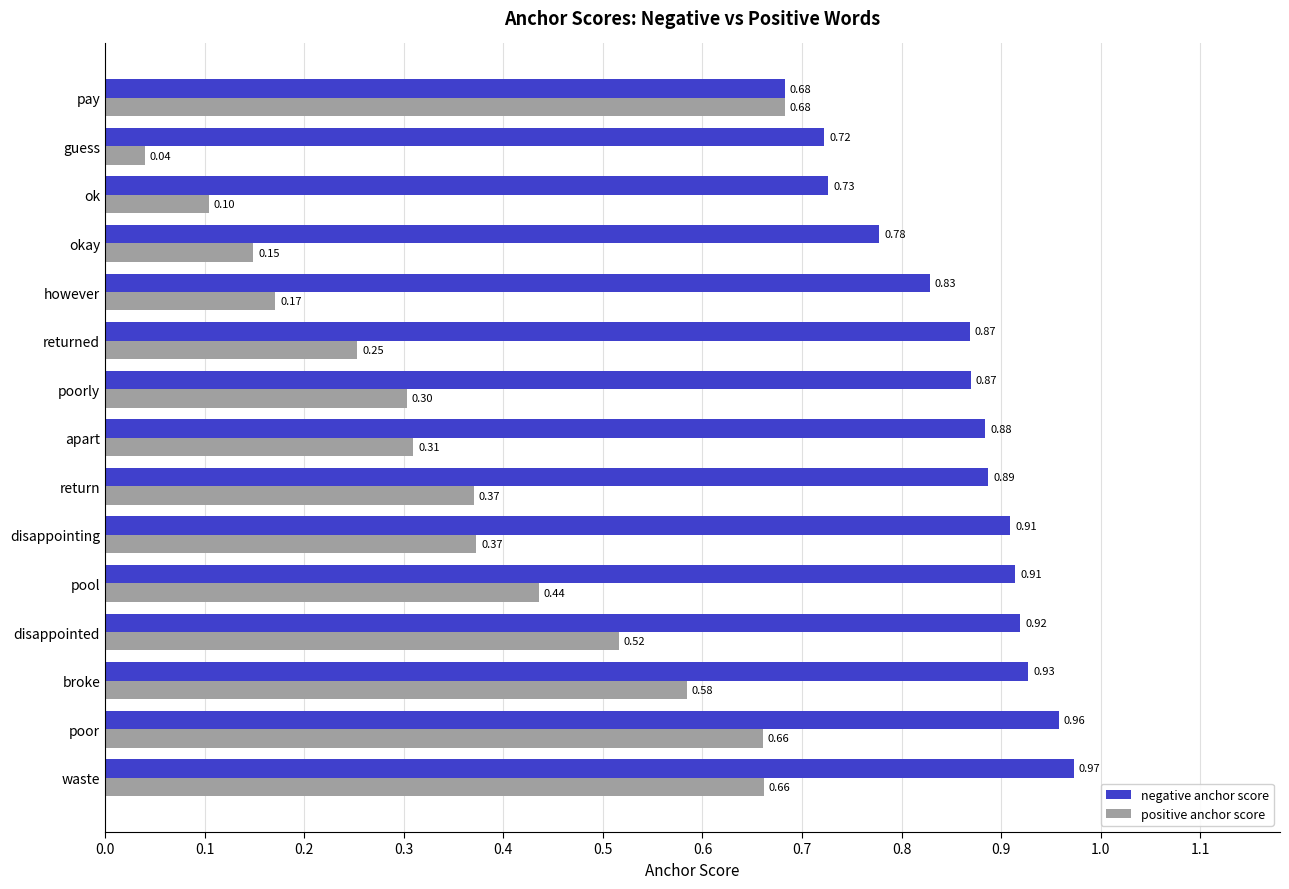

What is the difference between the maximum and minimum values in the negative anchor score series?

0.3